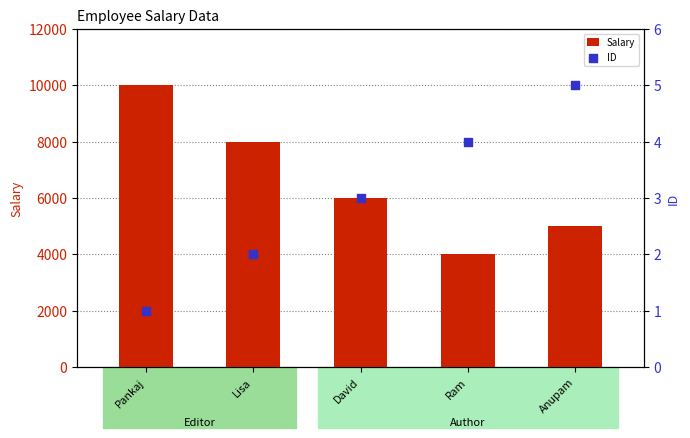

What is the total value across all series at Pankaj?

10001